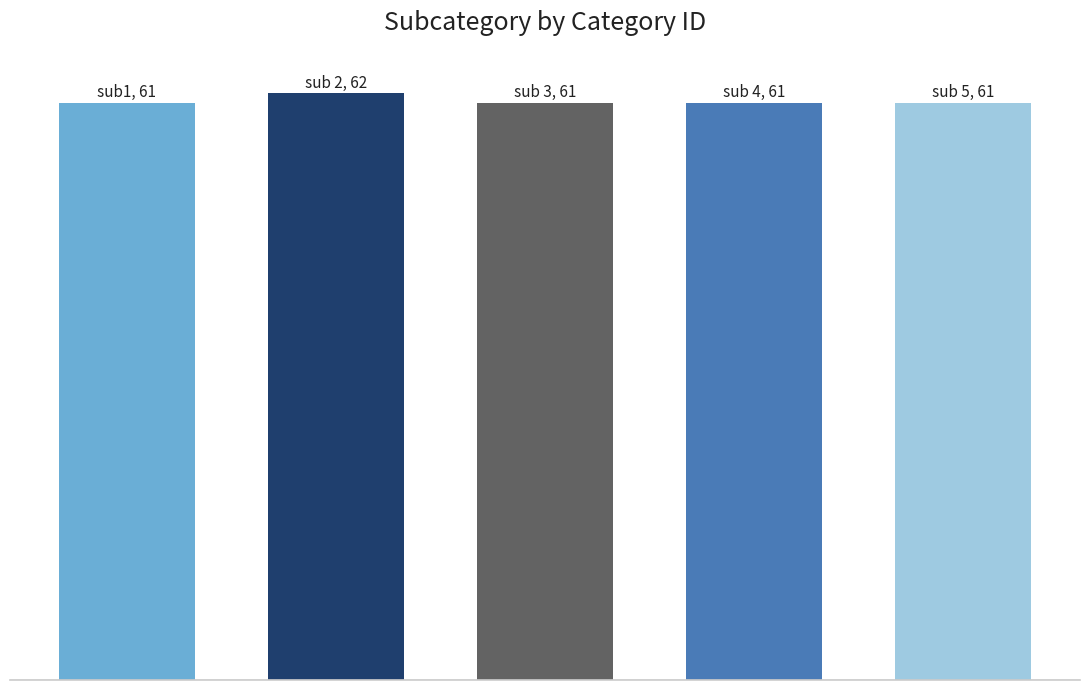

What is the greatest value displayed?

62